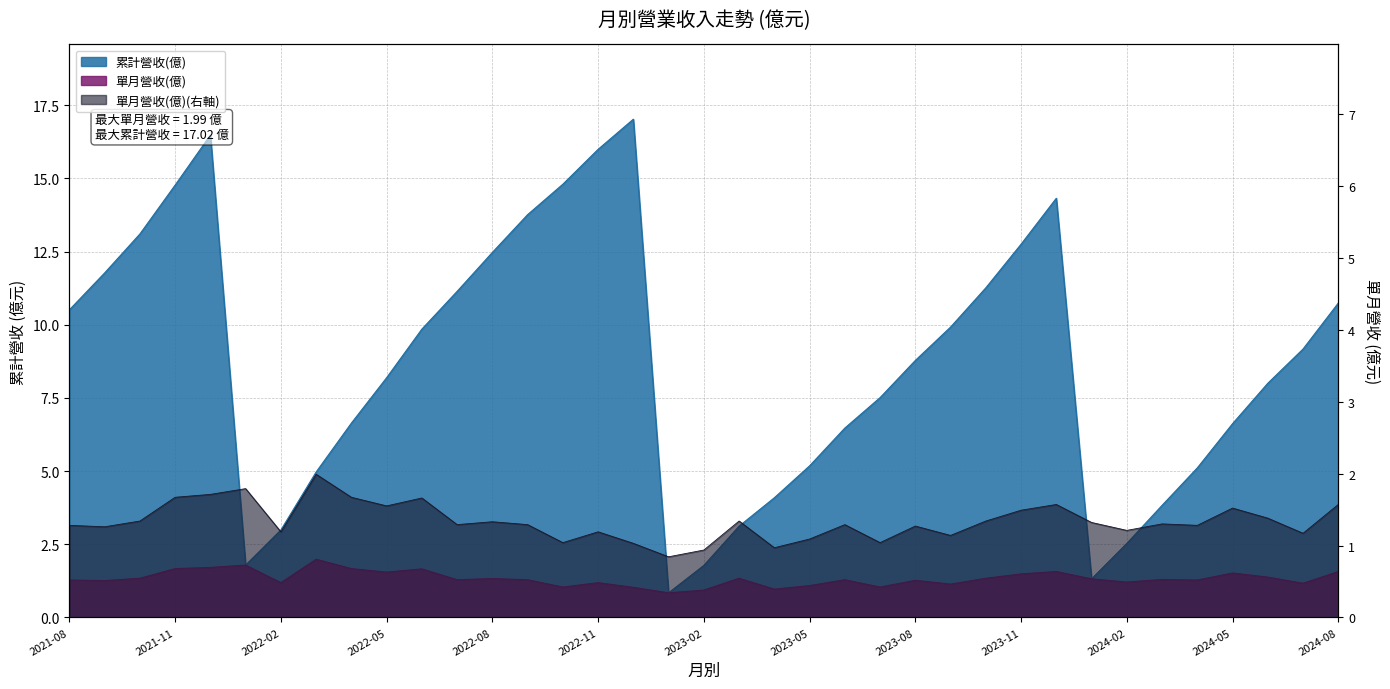

What is the sum of all 單月營收(億) values?

49.3